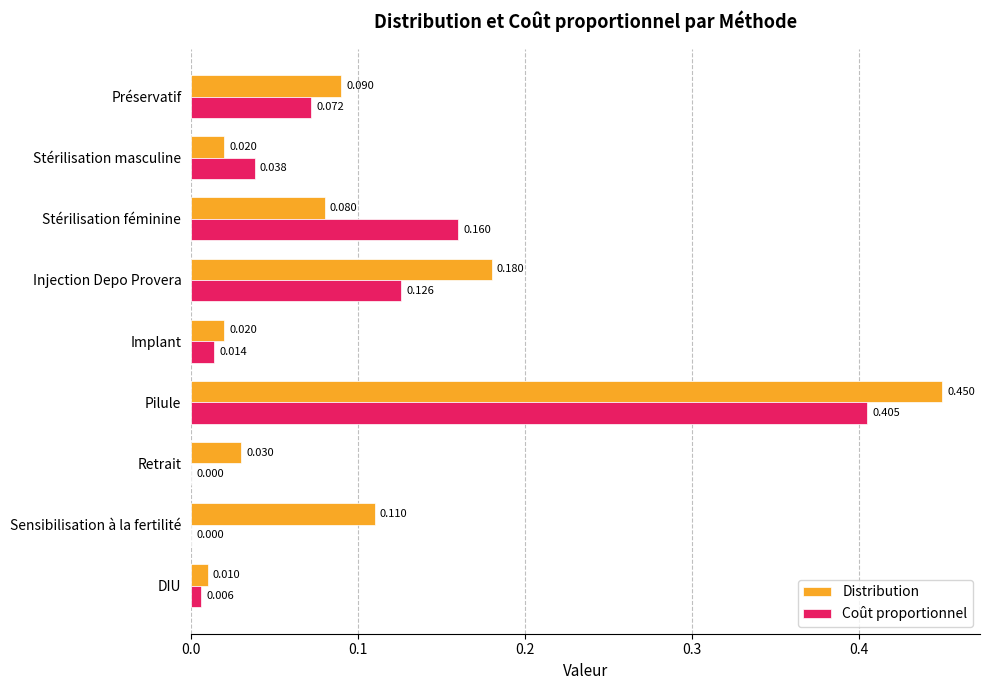

Between Injection Depo Provera and Sensibilisation à la fertilité, which series saw the biggest shift?

Coût proportionnel